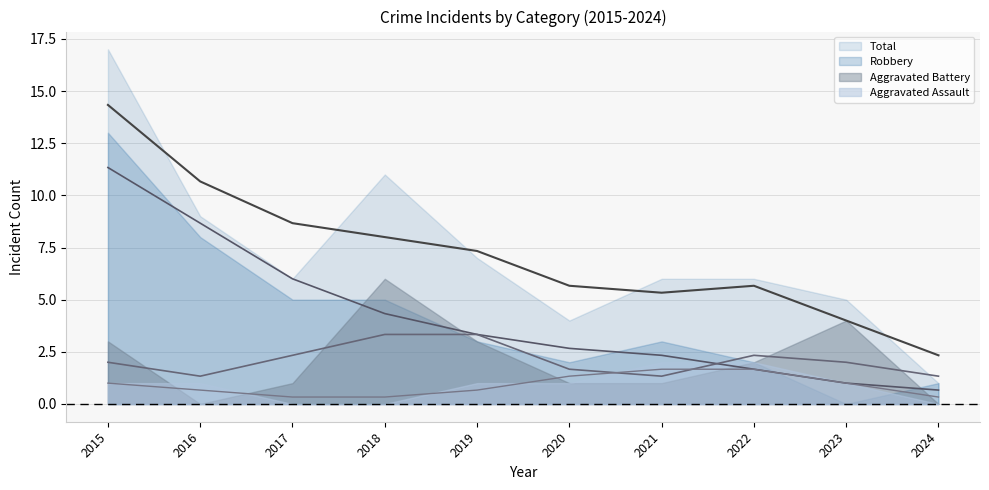

How many data points in Robbery are less than 3?

4